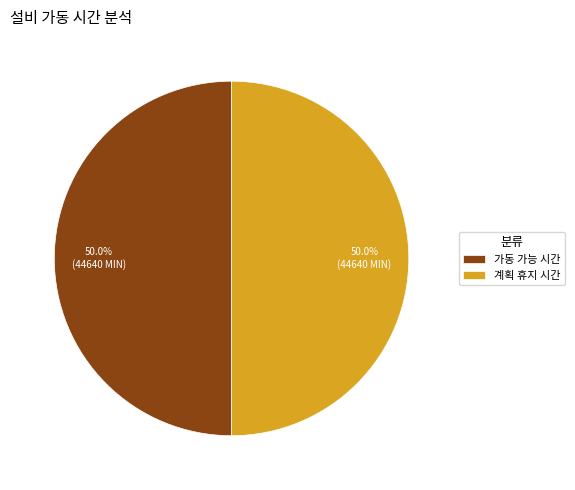

How many segments does this pie chart have?

2